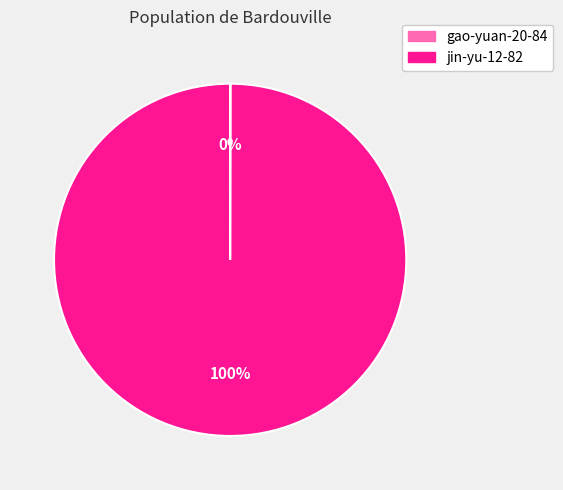

Does jin-yu-12-82 account for over 50% of the chart?

Yes